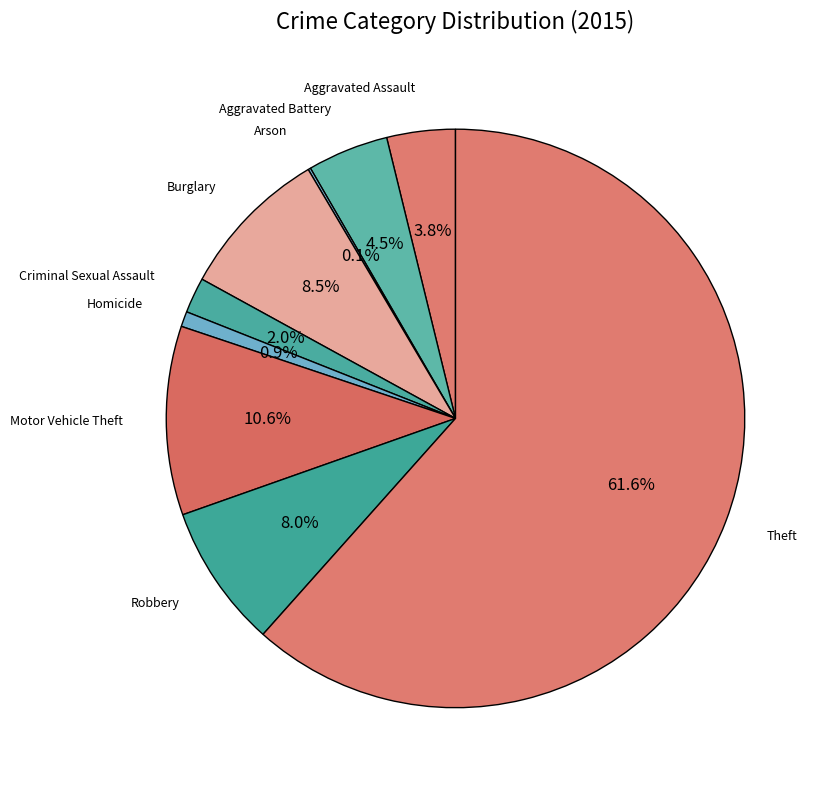

Rank the categories by value from lowest to highest.

Arson, Homicide, Criminal Sexual Assault, Aggravated Assault, Aggravated Battery, Robbery, Burglary, Motor Vehicle Theft, Theft